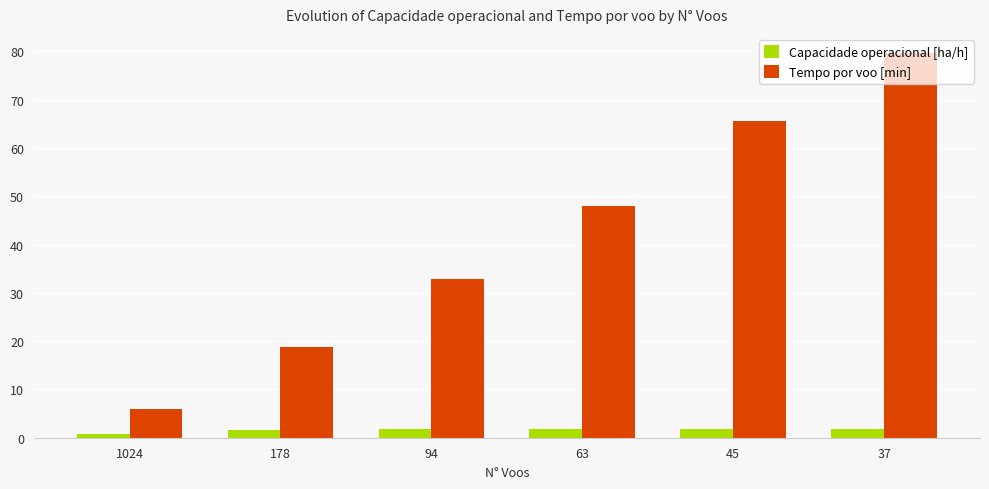

What is the maximum value shown in the chart?

79.7